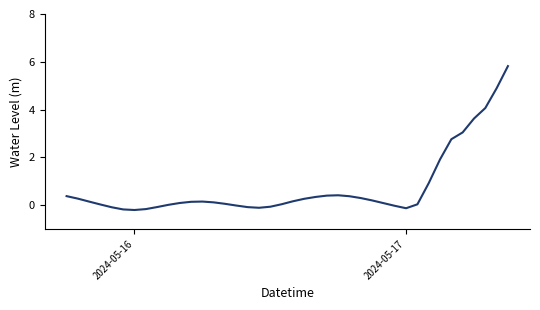

What is the maximum value shown in the chart?

5.8